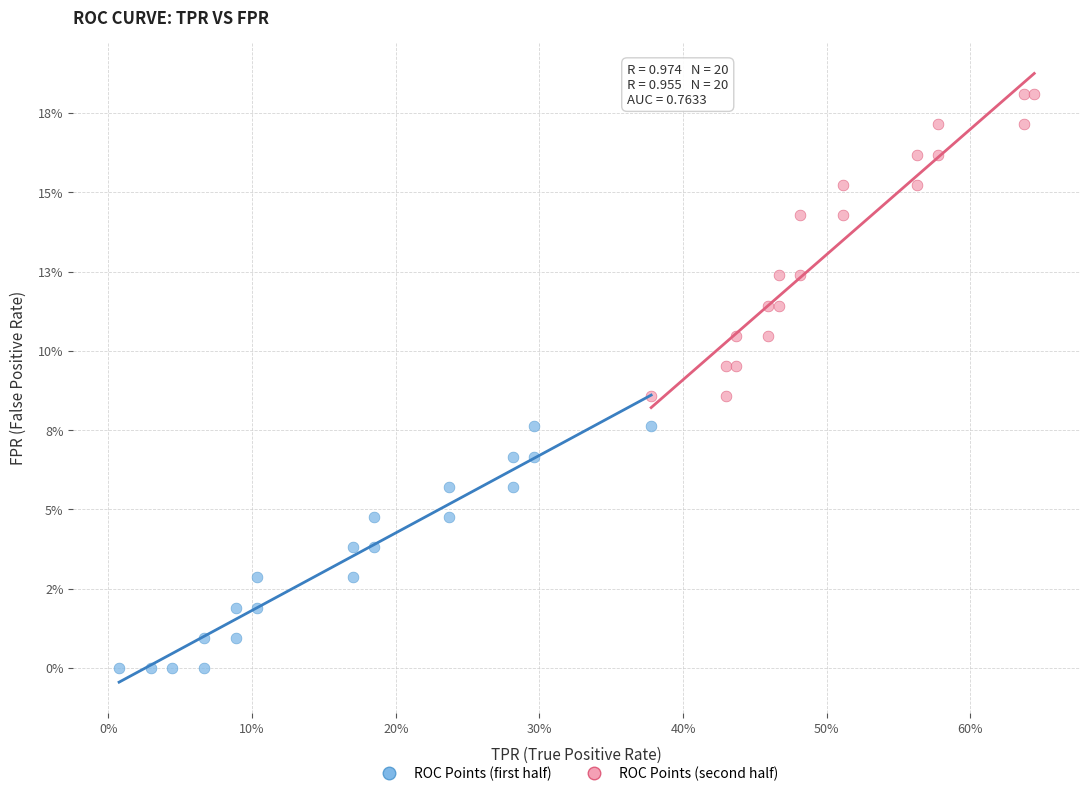

What are all the series names shown in the legend?

ROC Points (first half), ROC Points (second half)